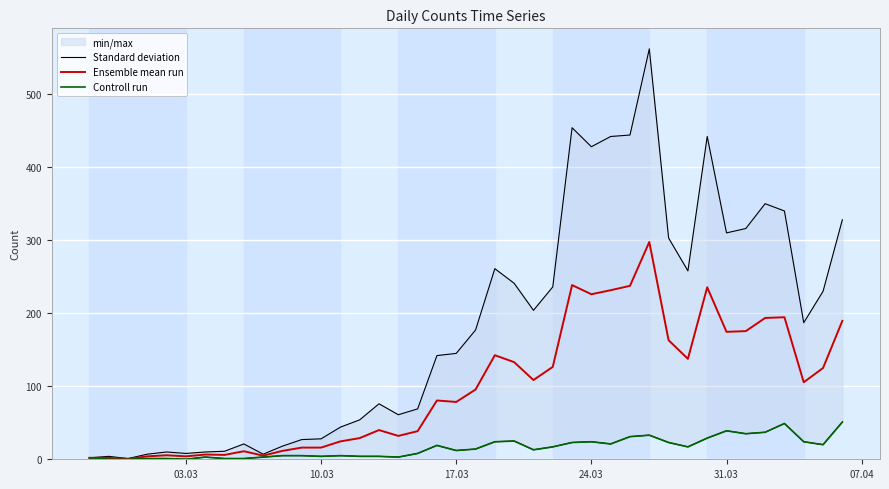

Which series has the largest total across all categories?

Standard deviation